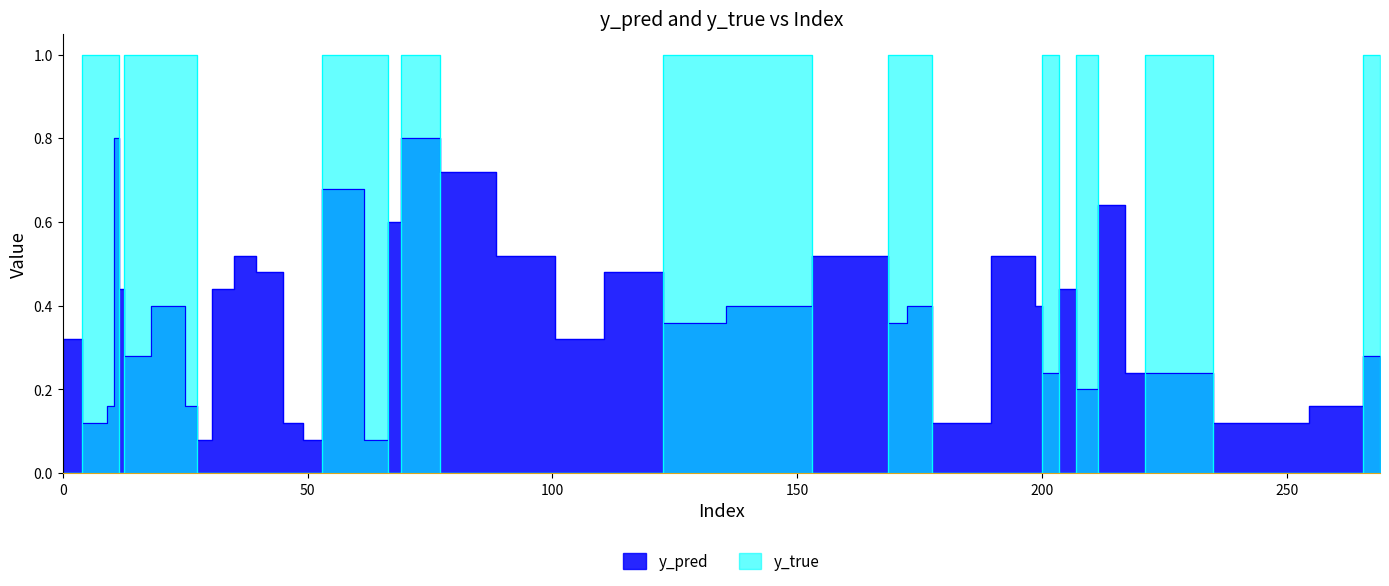

Rank the categories by y_true value from highest to lowest.

8, 10, 11, 13, 23, 27, 56, 57, 66, 71, 131, 140, 171, 174, 201, 208, 223, 269, 0, 12, 28, 33, 37, 42, 48, 50, 67, 83, 94, 107, 114, 166, 181, 198, 199, 206, 215, 219, 247, 262